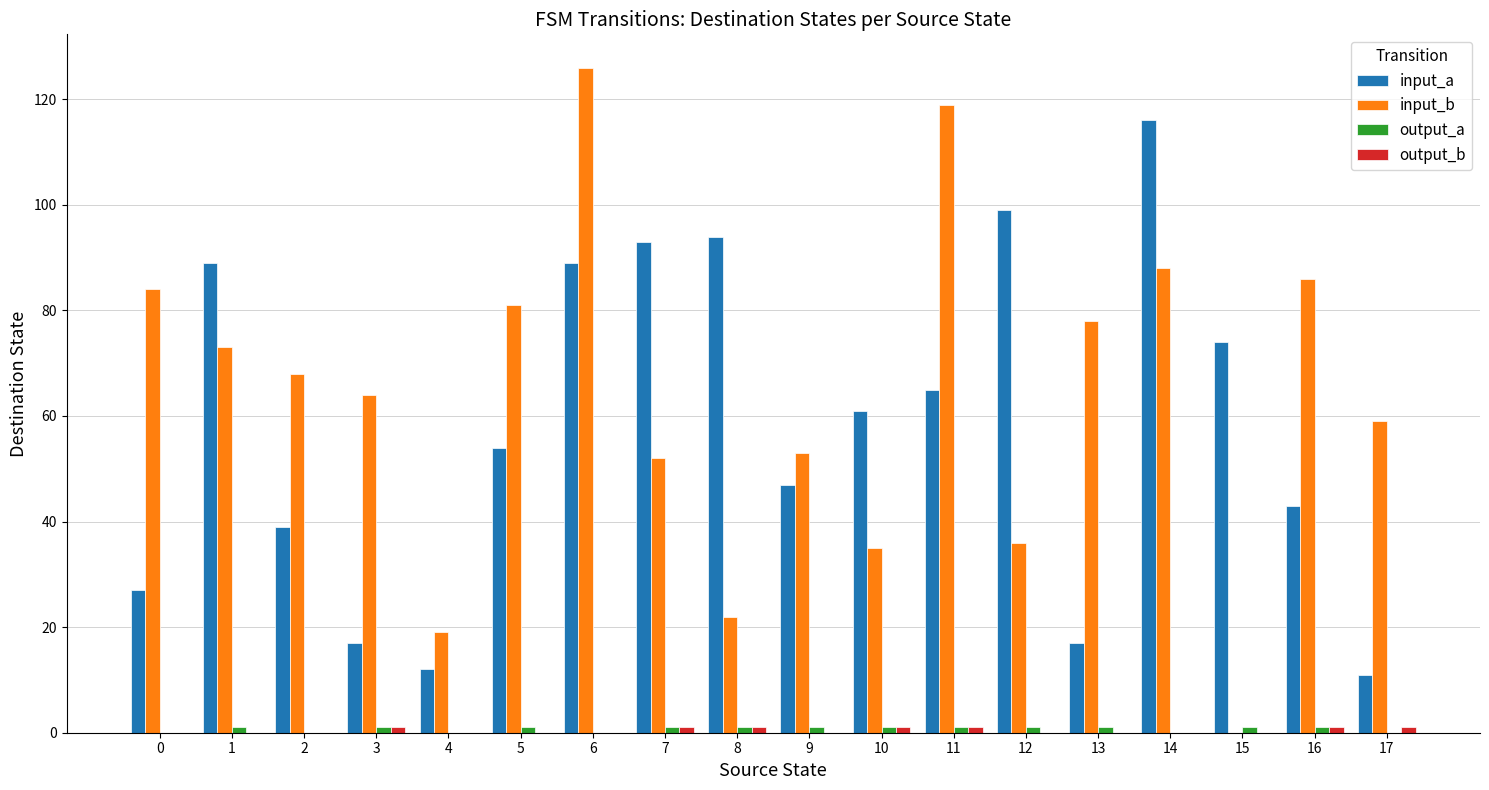

What is the sum of all input_b values?

1143